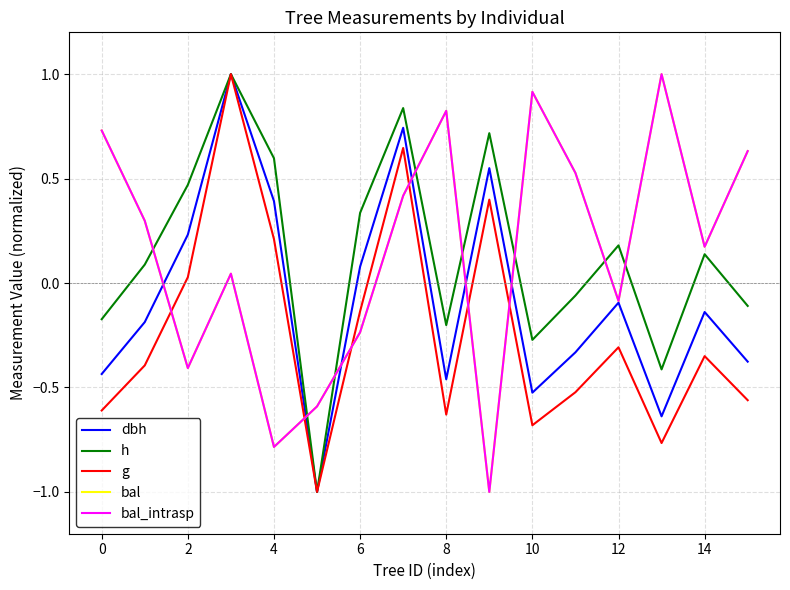

Does the chart have visible grid lines?

Yes